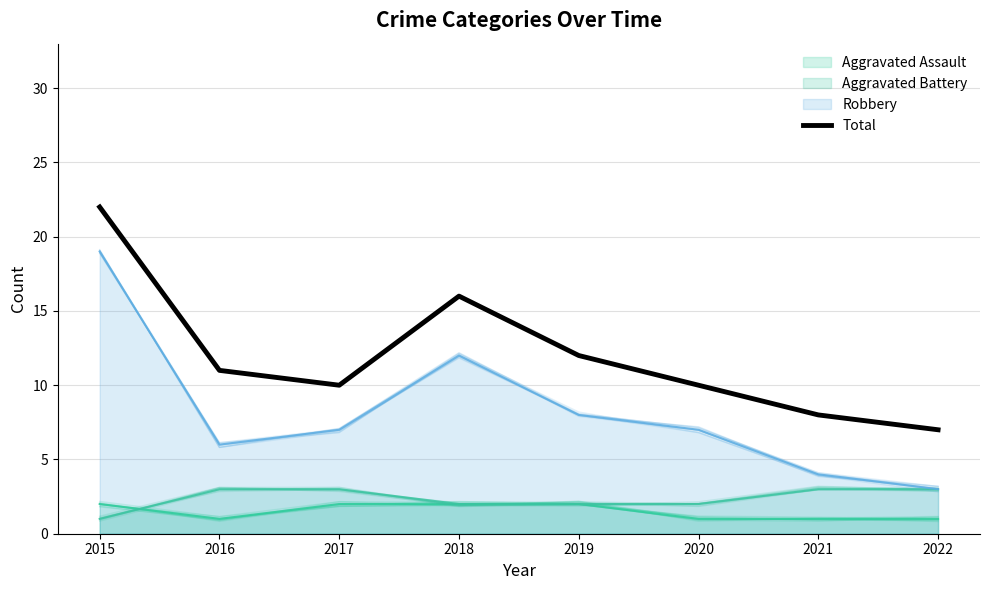

At which category does the chart reach its minimum across all series?

2022